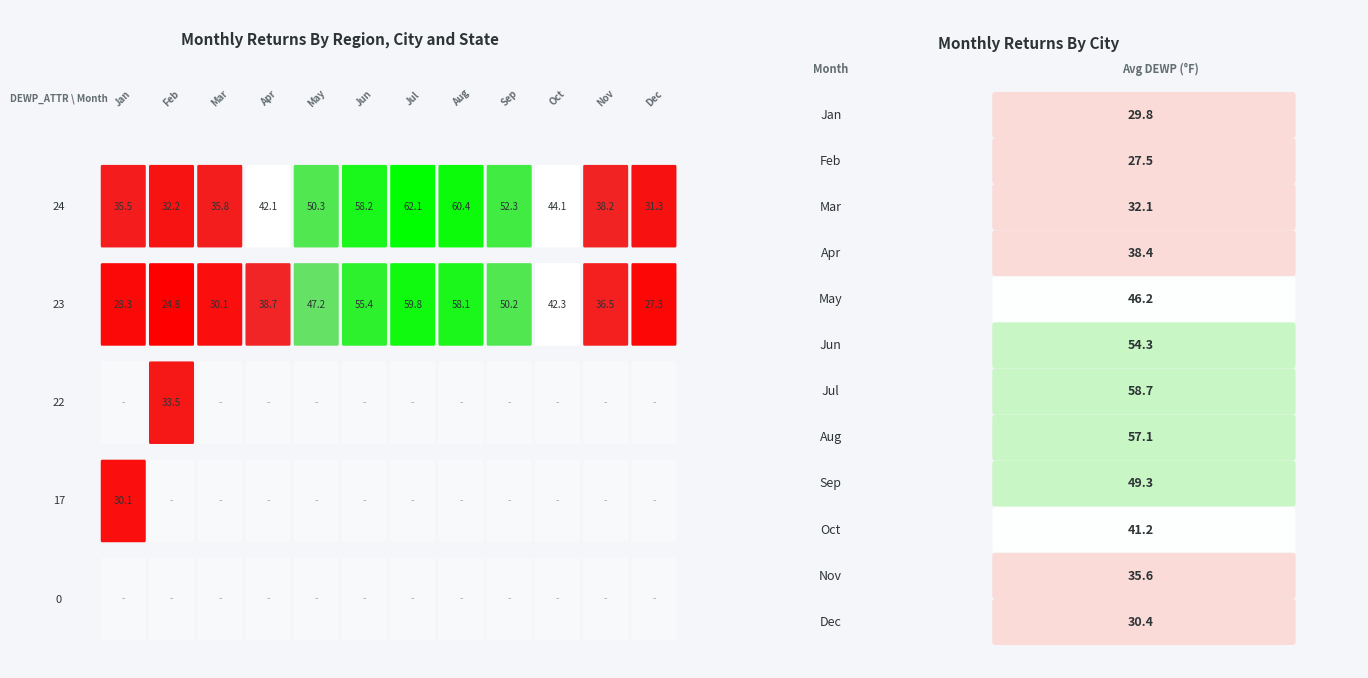

At 24, list the series in order from smallest to largest.

22, 23, 24